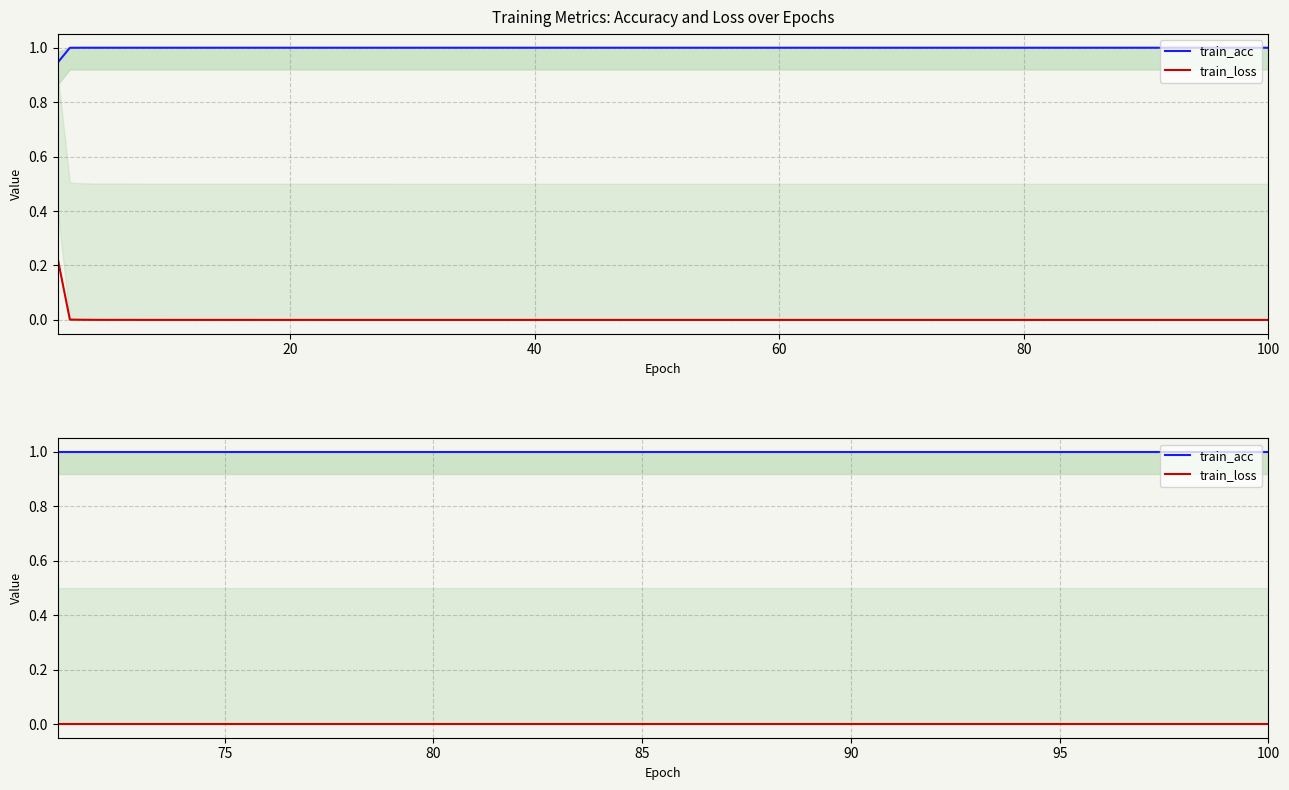

What is the lowest value of the train_acc series?

1.0